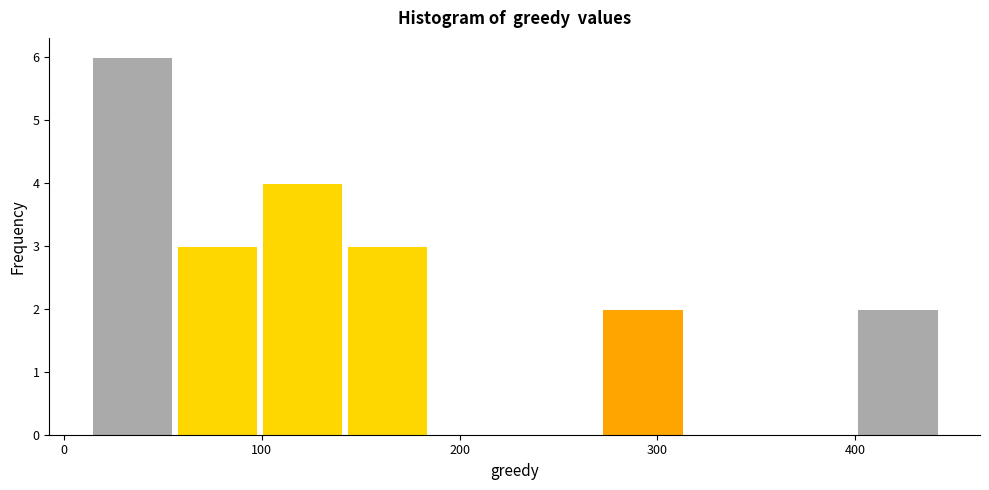

Reading left to right, transcribe this chart: for each bar, give the range it covers on the x-axis and its height. Neither the bar edges nor the heights are printed on the chart, so give them approximately, as read against the axes.

10 to 60: 6
60 to 100: 3
100 to 140: 4
140 to 180: 3
180 to 230: 0
230 to 270: 0
270 to 310: 2
310 to 360: 0
360 to 400: 0
400 to 440: 2